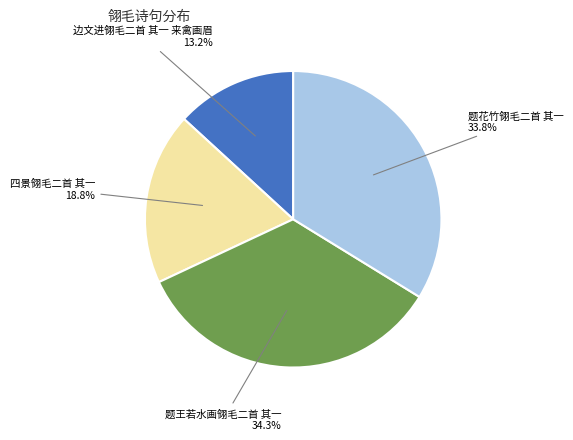

How many slices are in this pie chart?

4